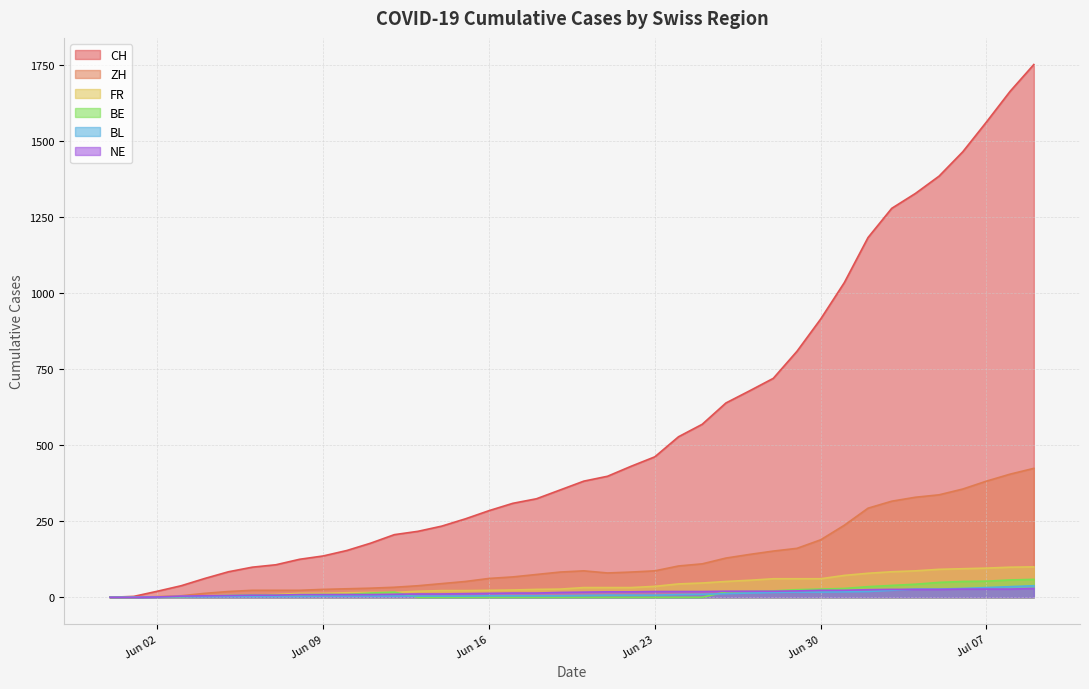

True or false: BL and ZH intersect in this chart.

False